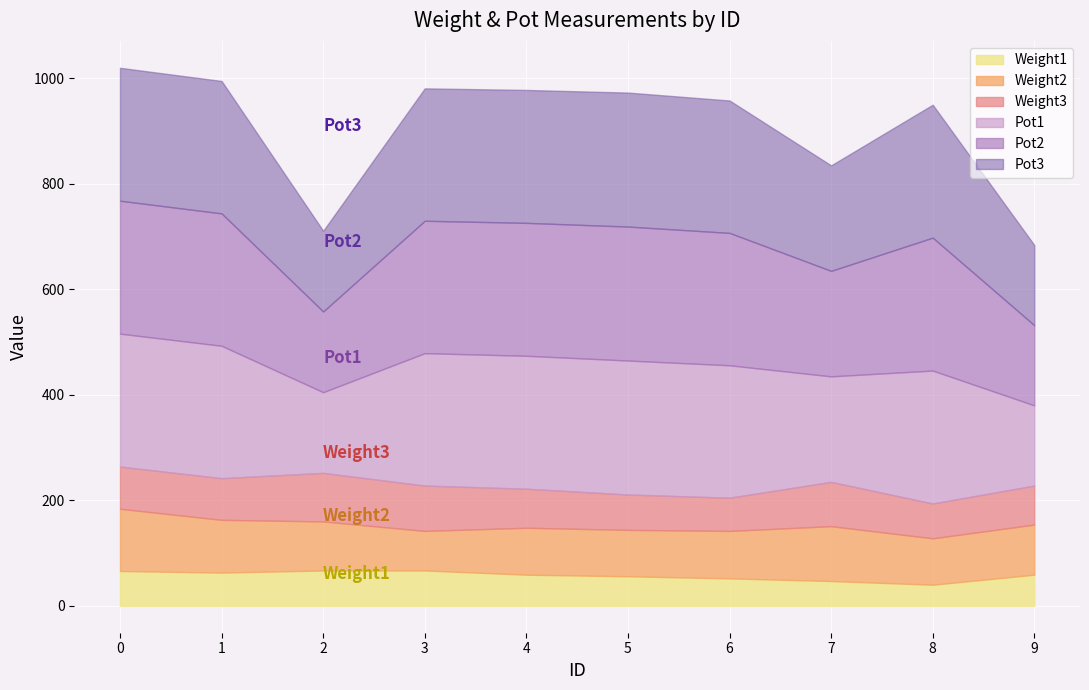

What is the minimum value shown in the chart?

40